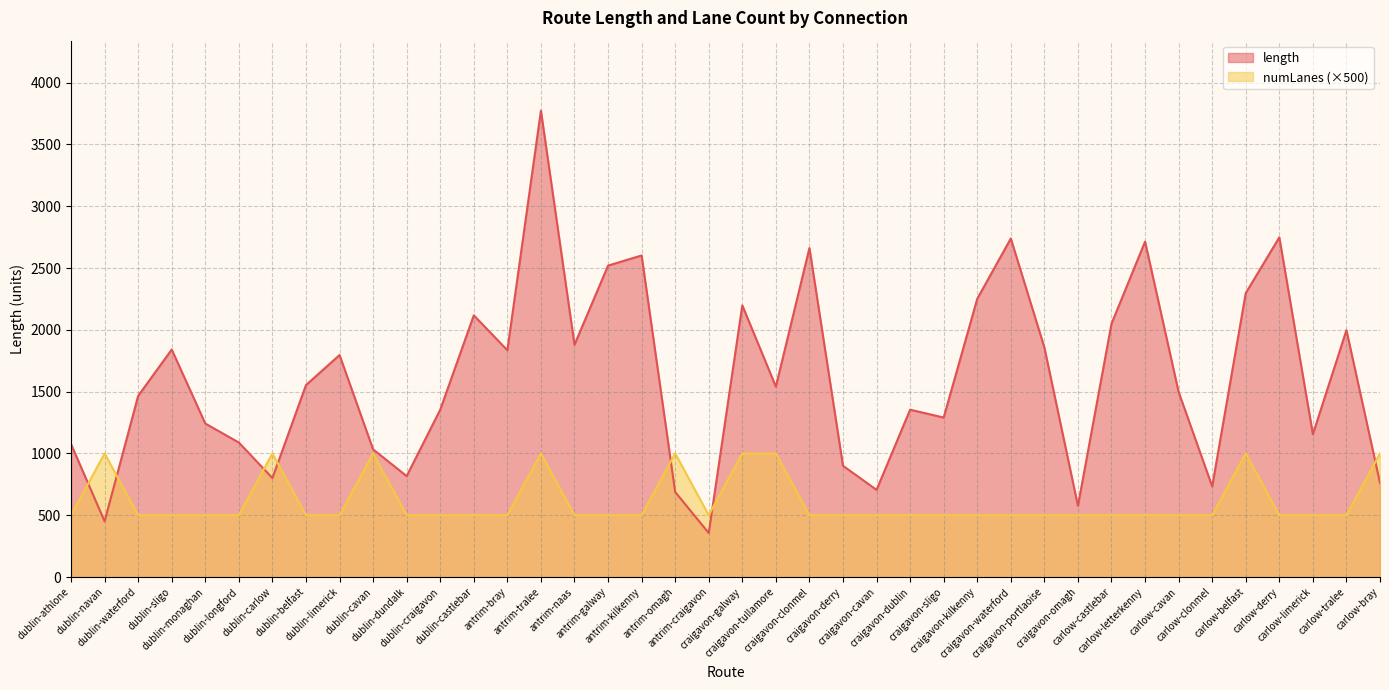

Which category has the highest value in the numLanes series?

dublin-navan